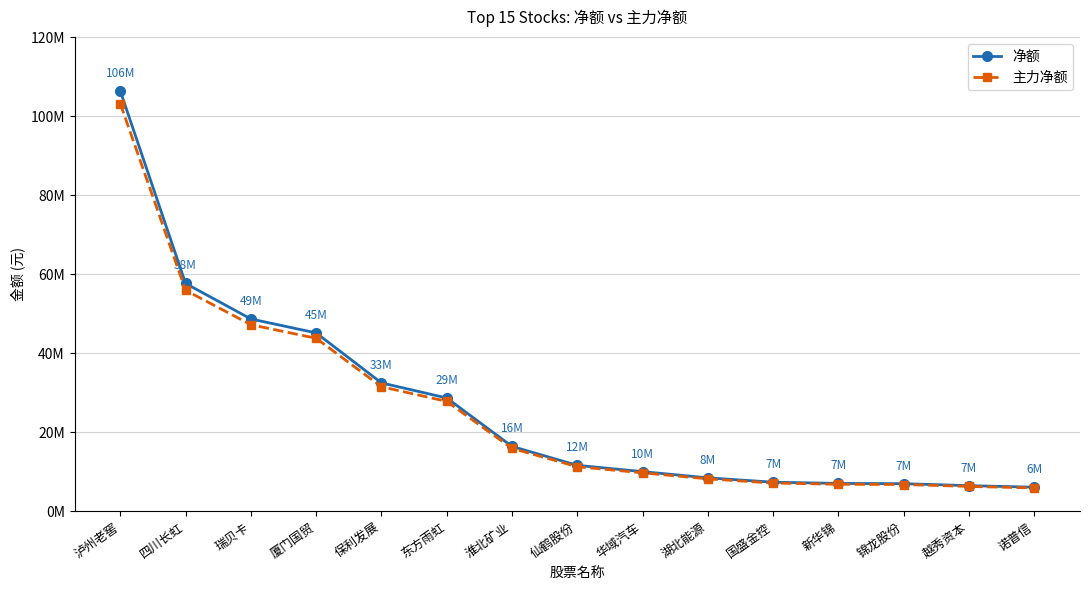

List the series in order of their peak value, highest first.

净额, 主力净额